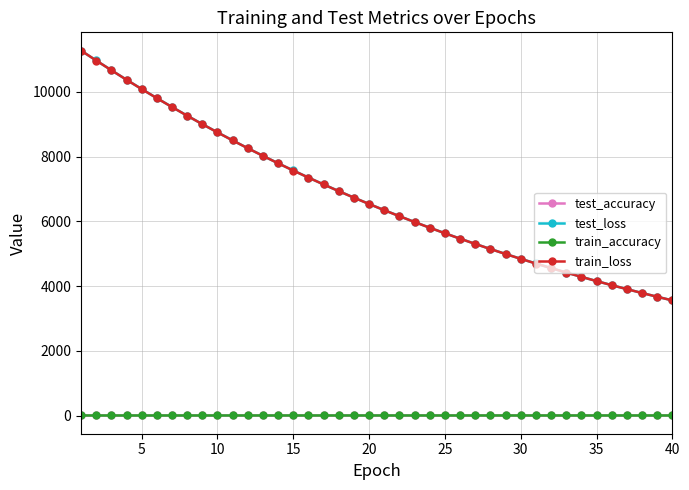

Is this an area chart (filled region under the line)?

No